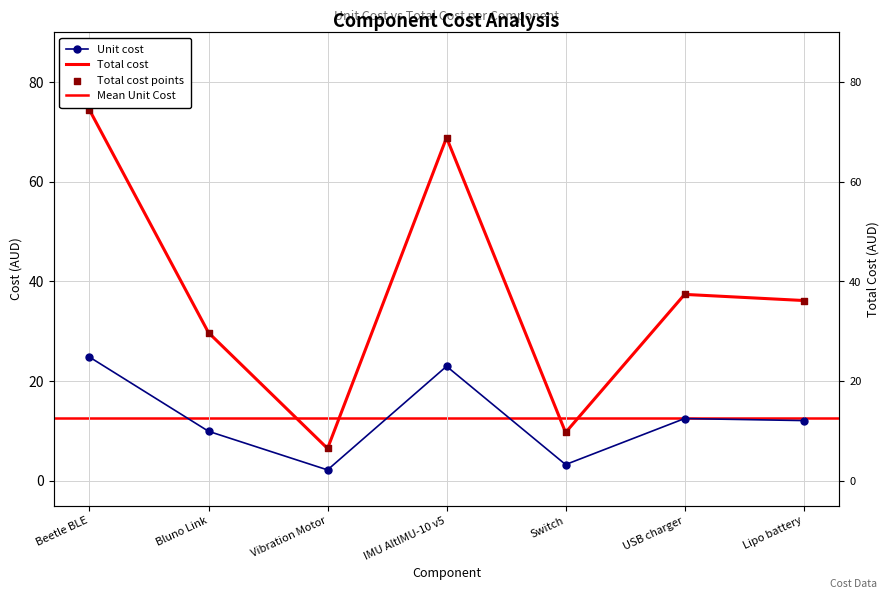

Is the value of Total cost at IMU AltIMU-10 v5 greater than the value of Unit cost at USB charger?

Yes